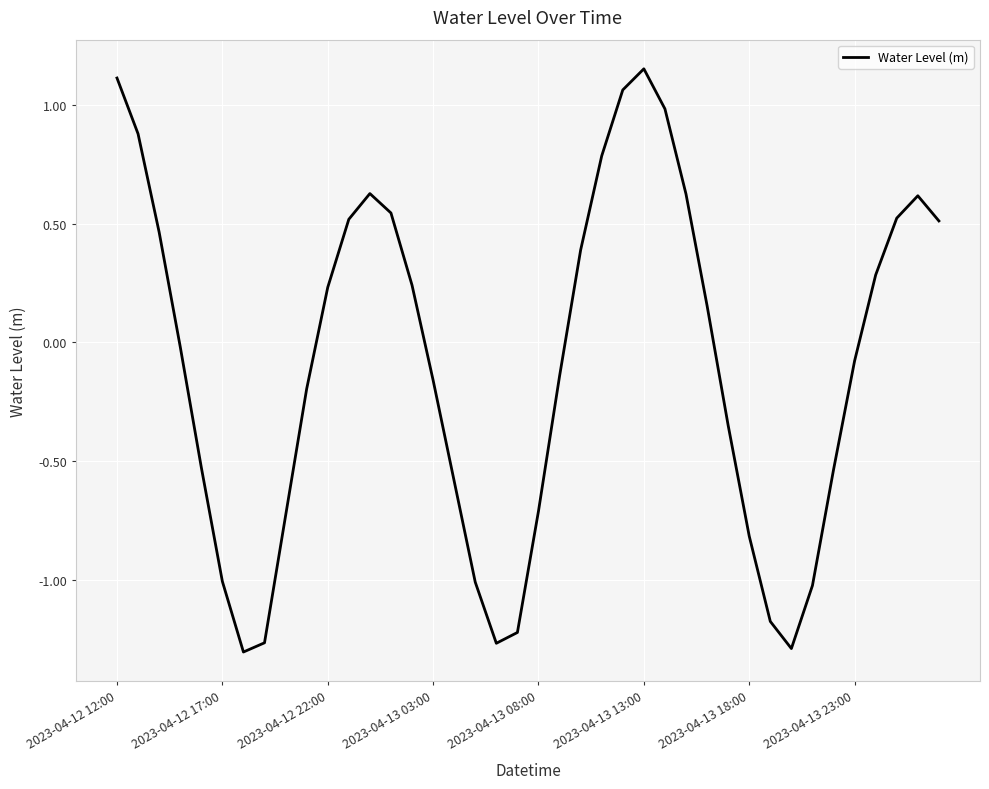

Where is the first local maximum?

12